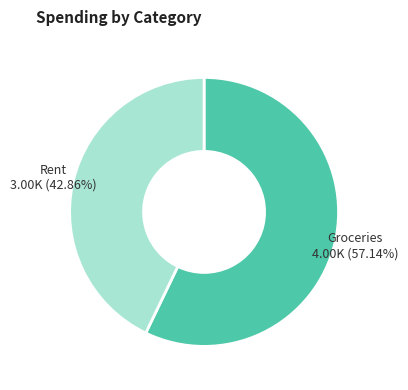

Is there a majority slice in this chart?

Yes